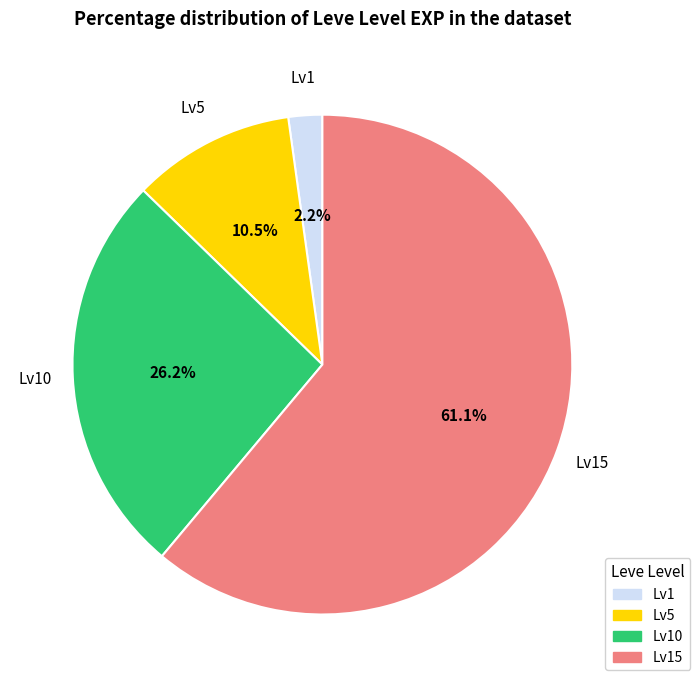

Rank the categories by value from highest to lowest.

Lv15, Lv10, Lv5, Lv1